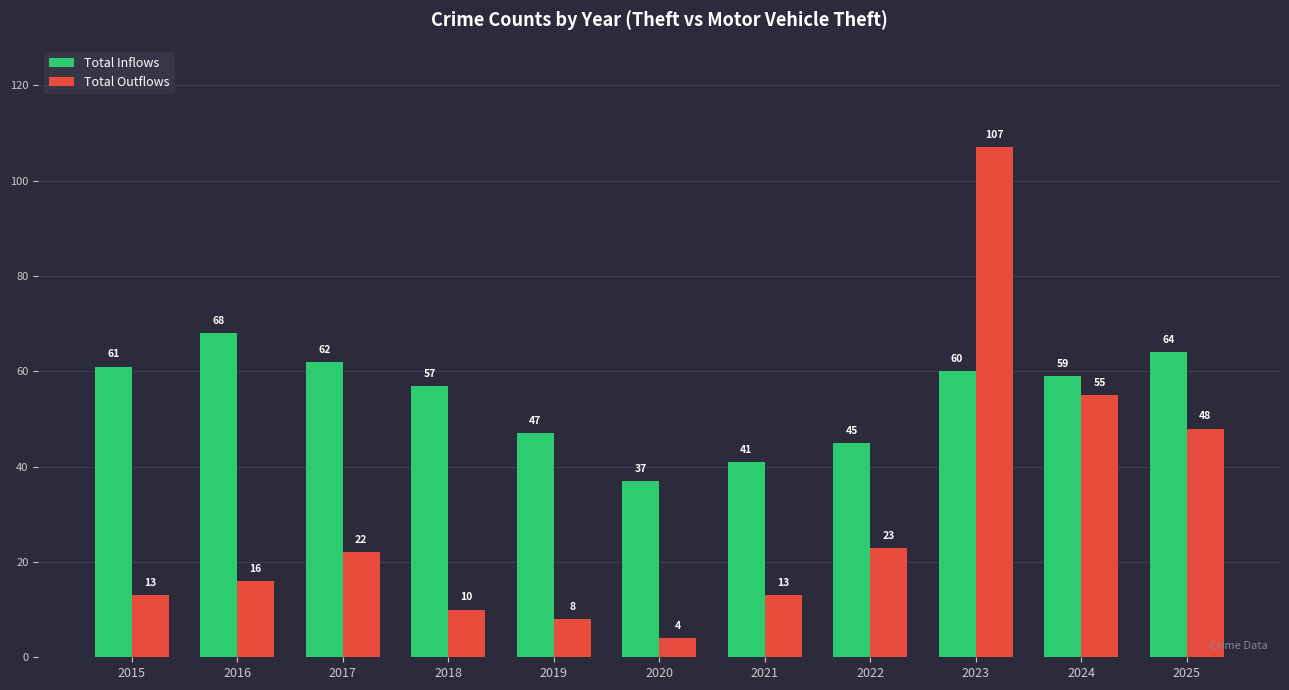

Where is Total Outflows nearest to the value 55?

2024